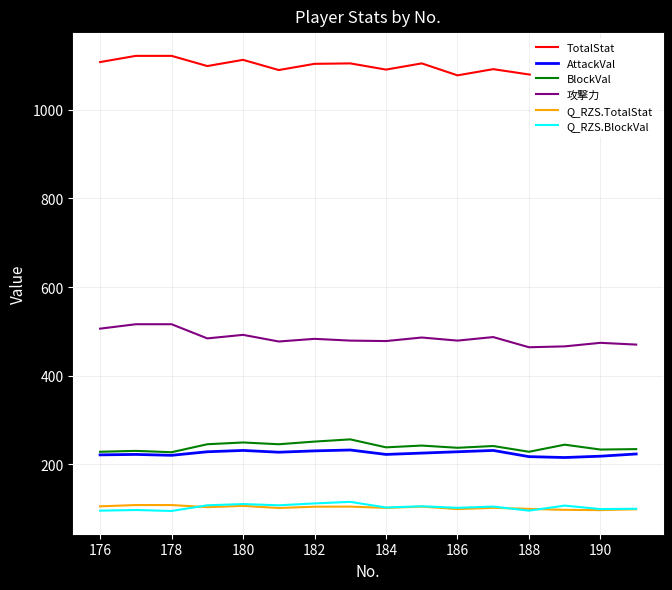

How many categories are shown in the chart?

16